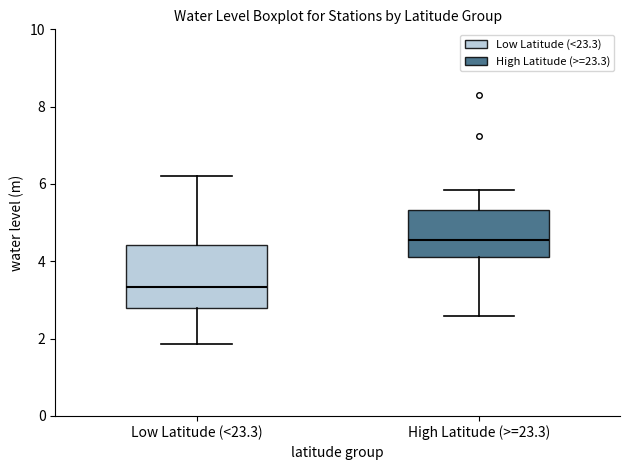

Which box's median line is the lowest?

Low Latitude (<23.3)